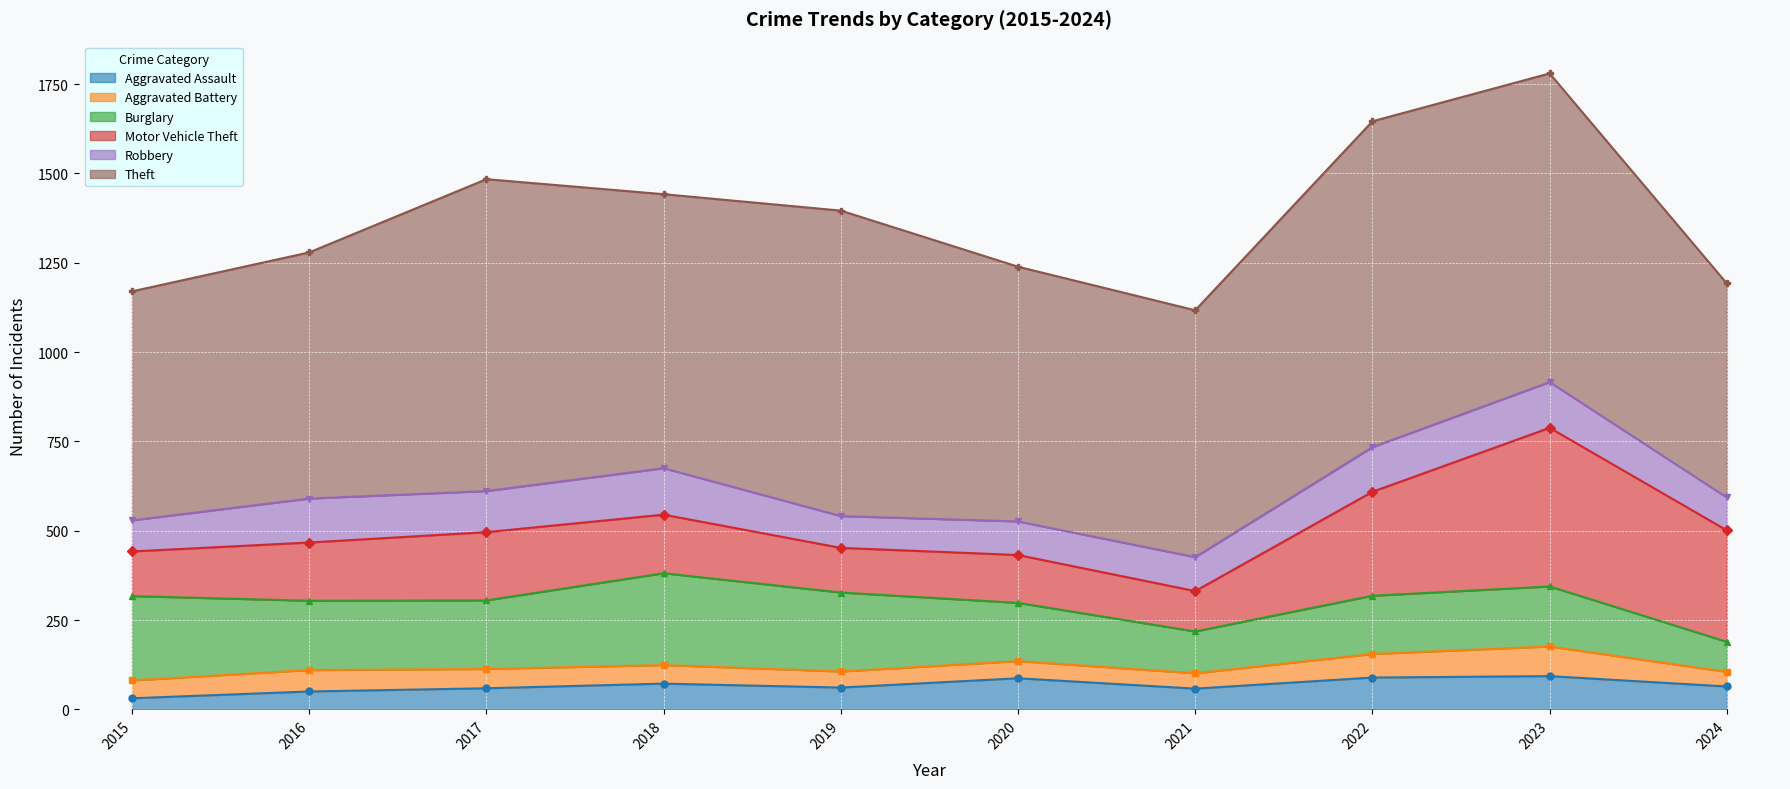

At which label is Burglary closest to 170?

2023